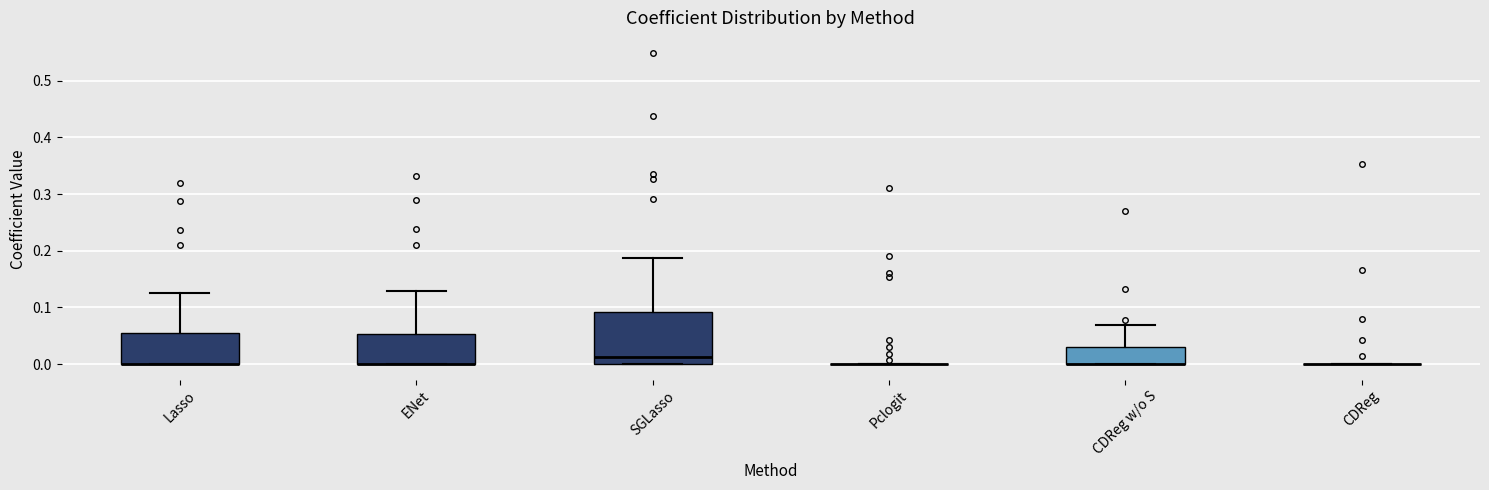

Which box is the tallest, from its lower edge to its upper edge?

SGLasso